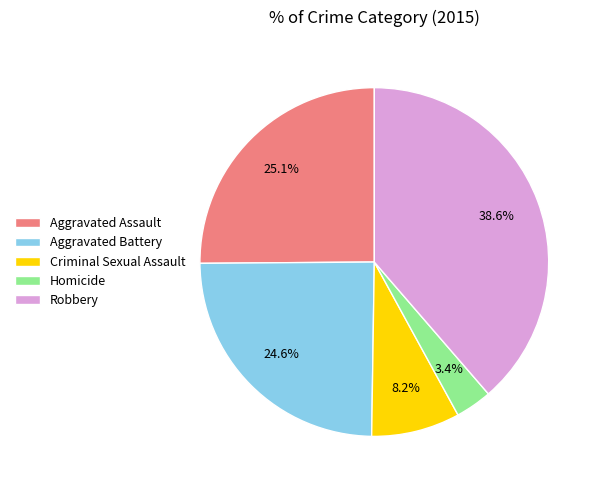

Approximately how many times larger is the value at Criminal Sexual Assault compared to Homicide?

2.4